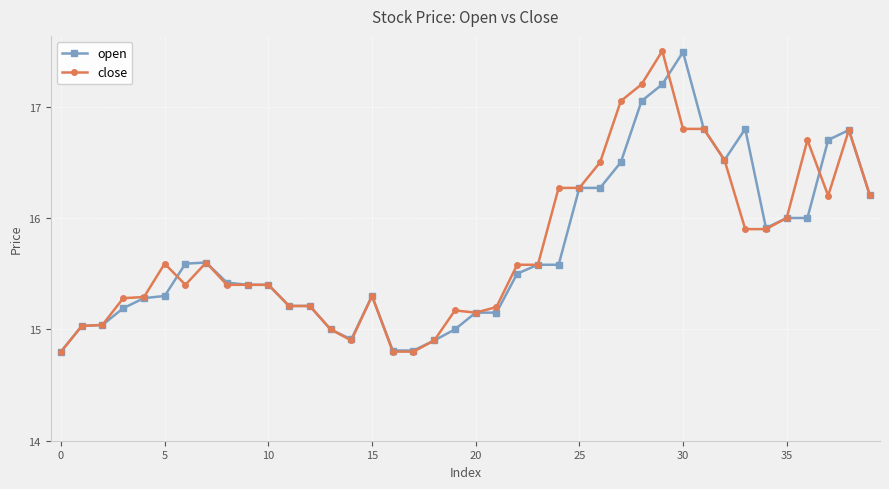

True or false: open has more than 2 points higher than both neighbors.

True